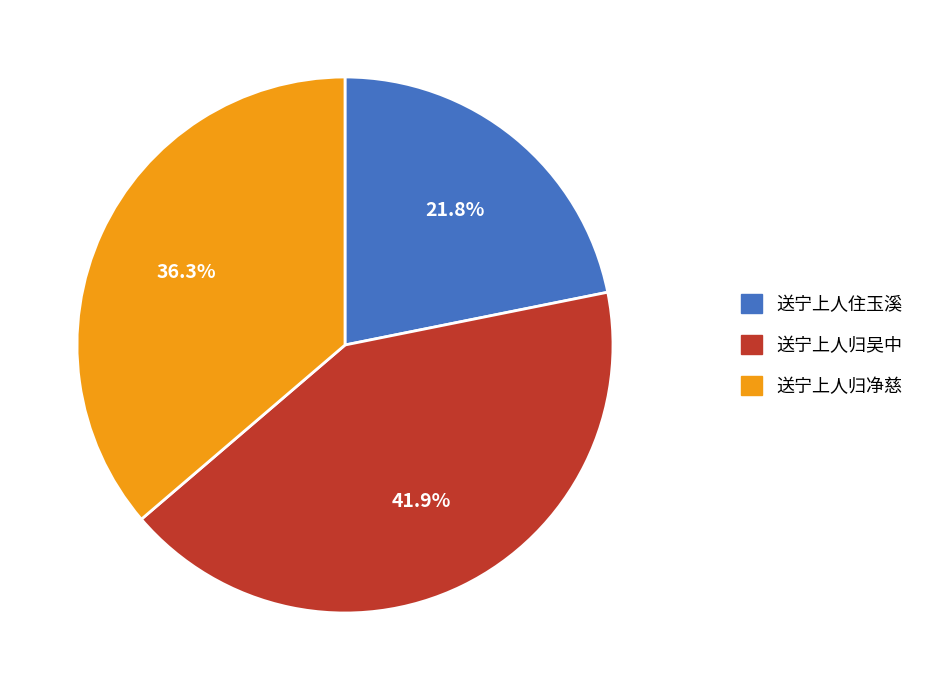

What portion of the pie excludes 送宁上人住玉溪?

78.2%